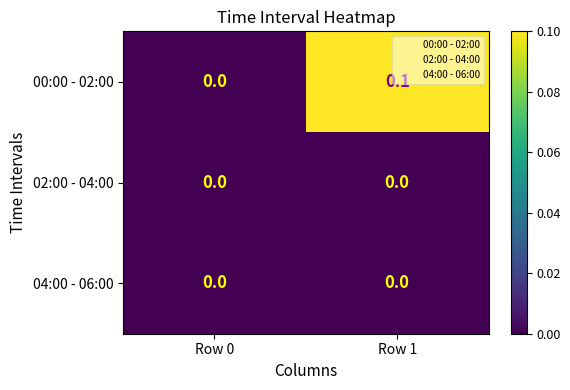

Which category has the highest value in the 00:00 - 02:00 series?

Row 1